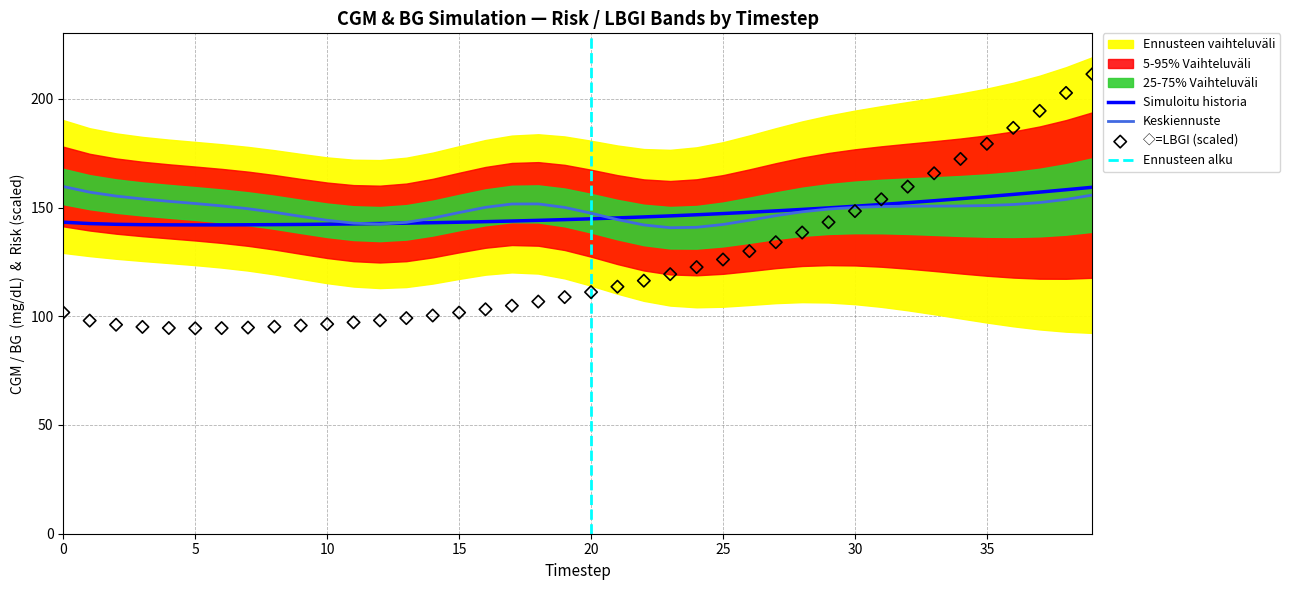

At how many categories does at least one series exceed 193?

3